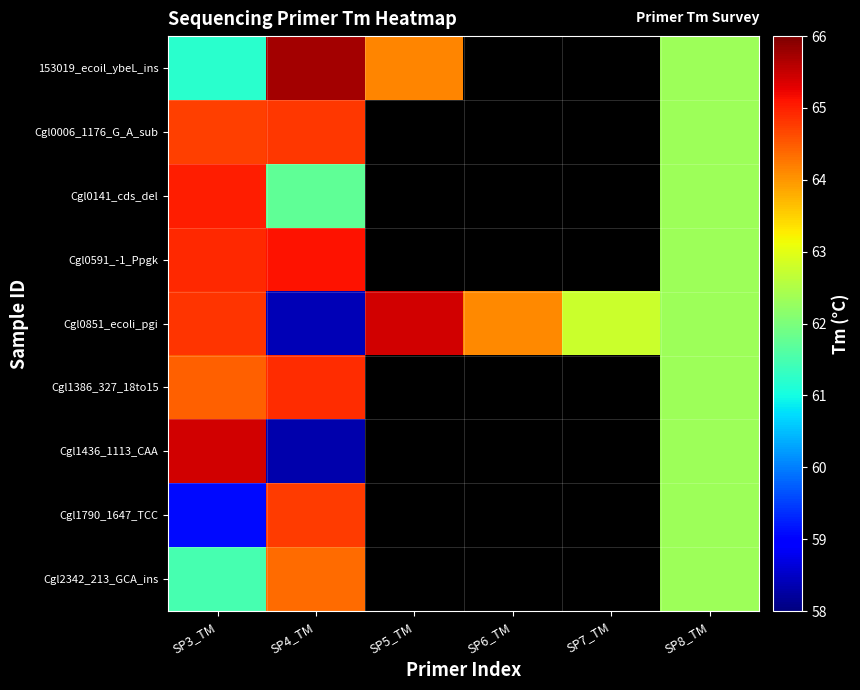

What is the highest value of the Cgl1790_1647_TCC series?

64.8